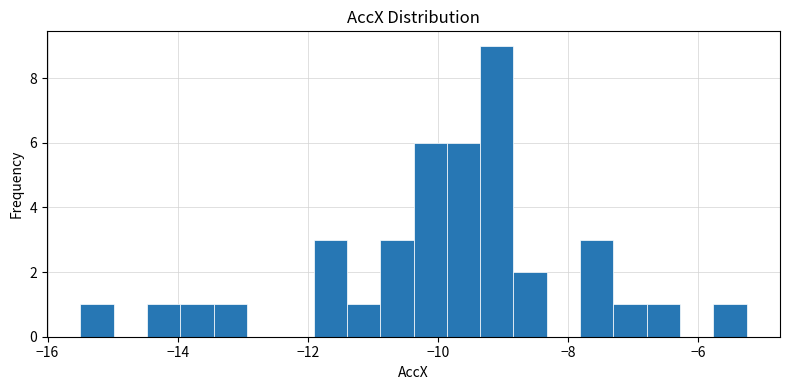

Around what value on the x-axis is the tallest bar? Give the approximate position of its centre, as read against the axis.

-9.0